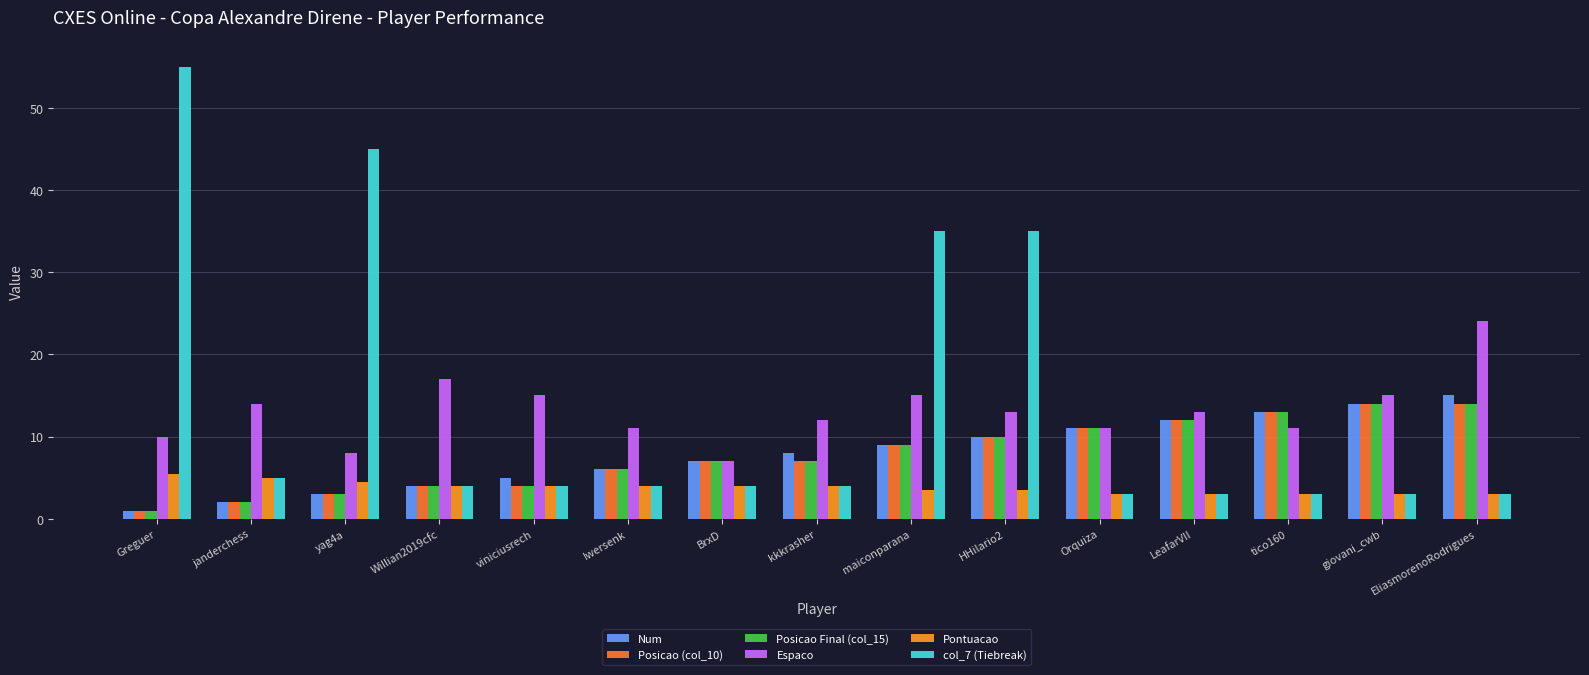

What are all the series names shown in the legend?

Num, Posicao (col_10), Posicao Final (col_15), Espaco, Pontuacao, col_7 (Tiebreak)